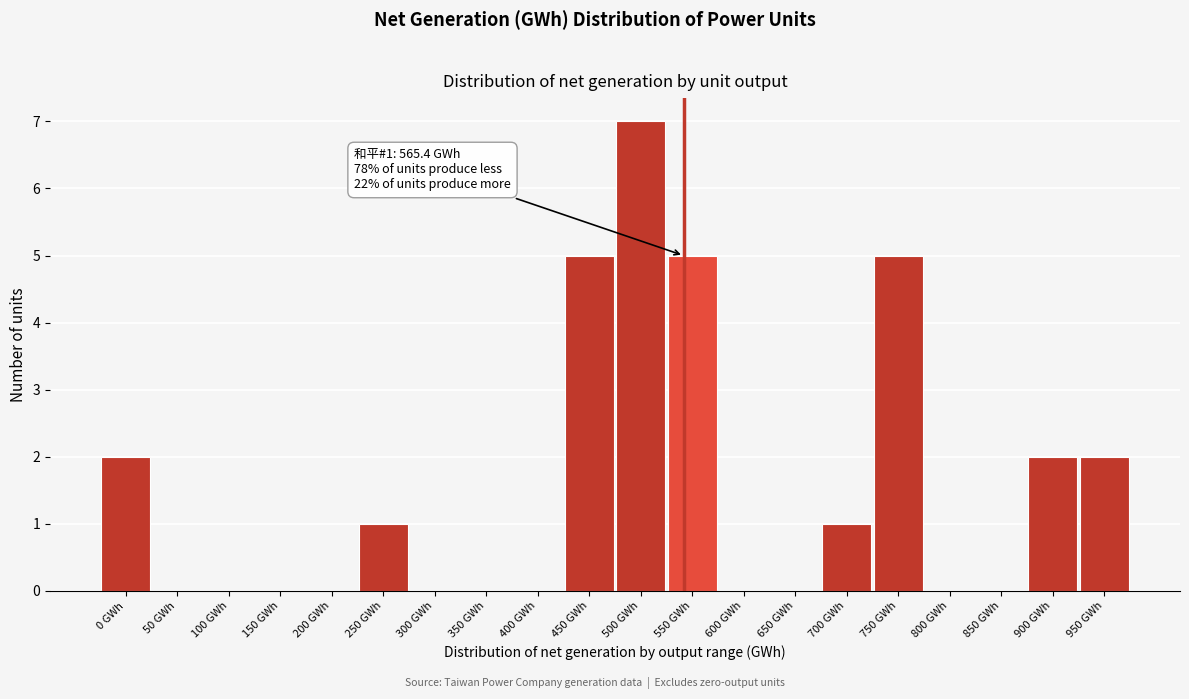

Reading left to right, list all the values displayed in this chart.

0 GWh=2	50 GWh=0	100 GWh=0	150 GWh=0	200 GWh=0	250 GWh=1	300 GWh=0	350 GWh=0	400 GWh=0	450 GWh=5	500 GWh=7	550 GWh=5	600 GWh=0	650 GWh=0	700 GWh=1	750 GWh=5	800 GWh=0	850 GWh=0	900 GWh=2	950 GWh=2